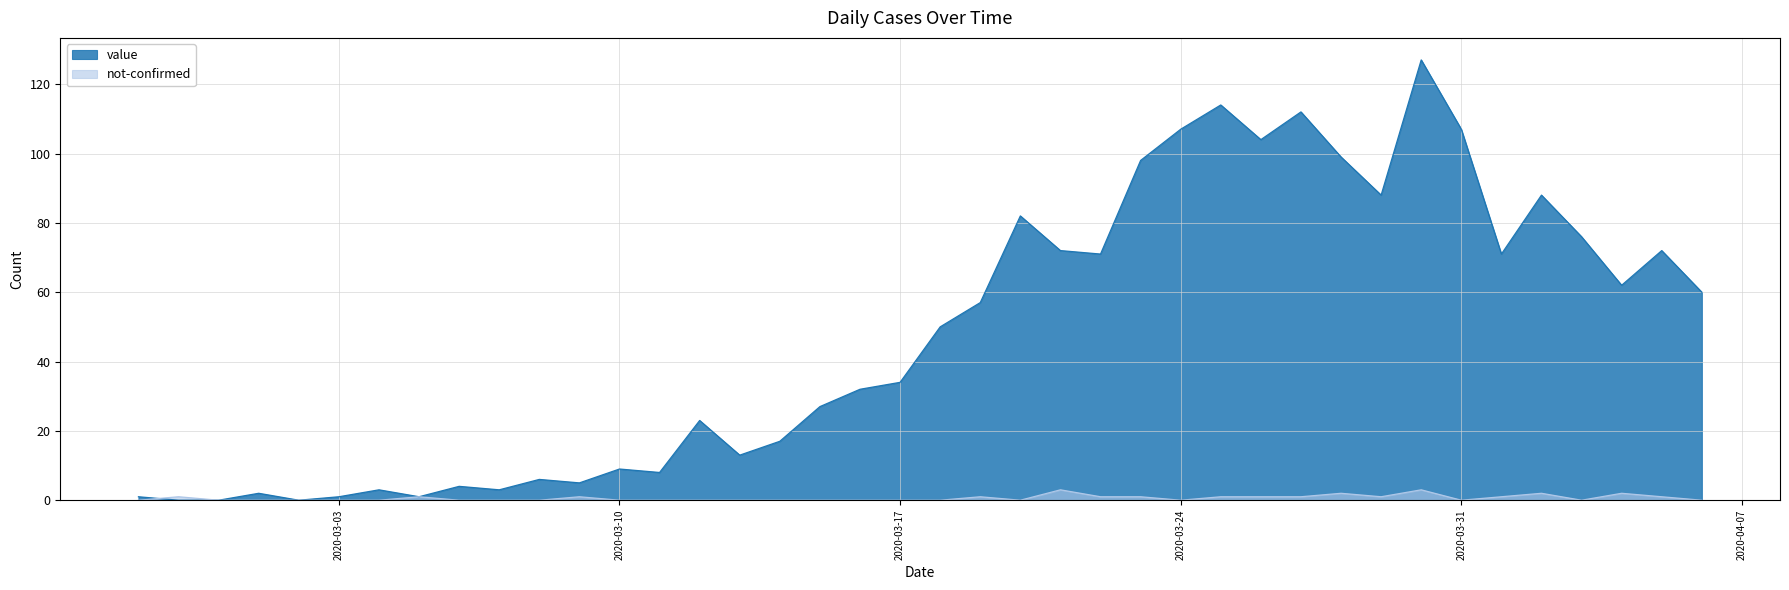

Does the chart have visible grid lines?

Yes